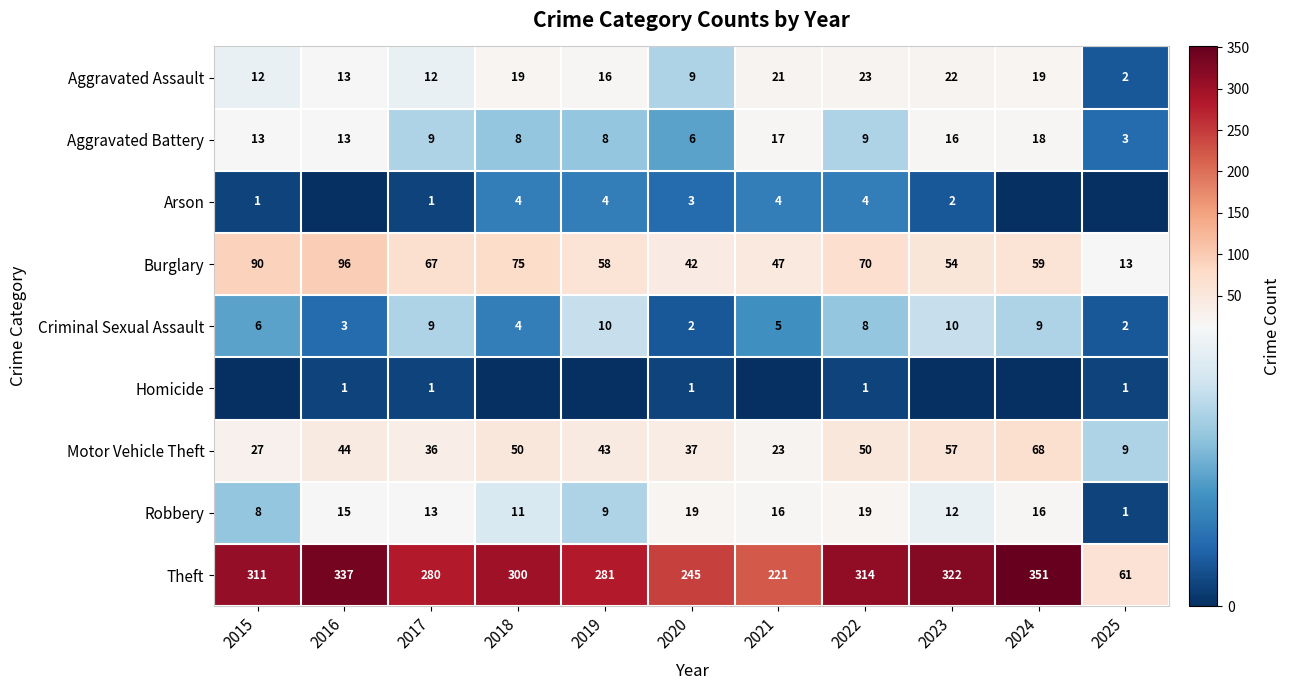

Where does the Aggravated Assault series first go above 16?

2018